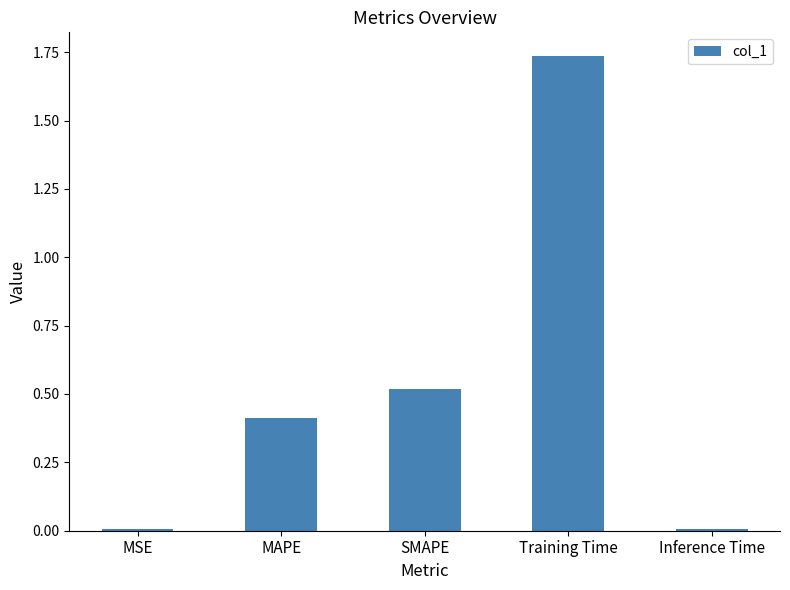

What is the value of the 3rd bar from the left?

0.5